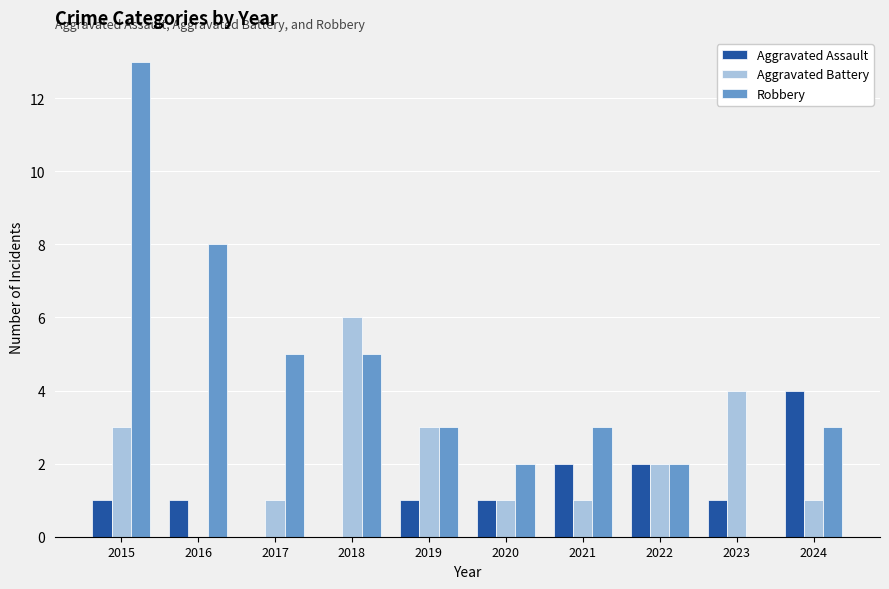

How many categories are shown in the chart?

10